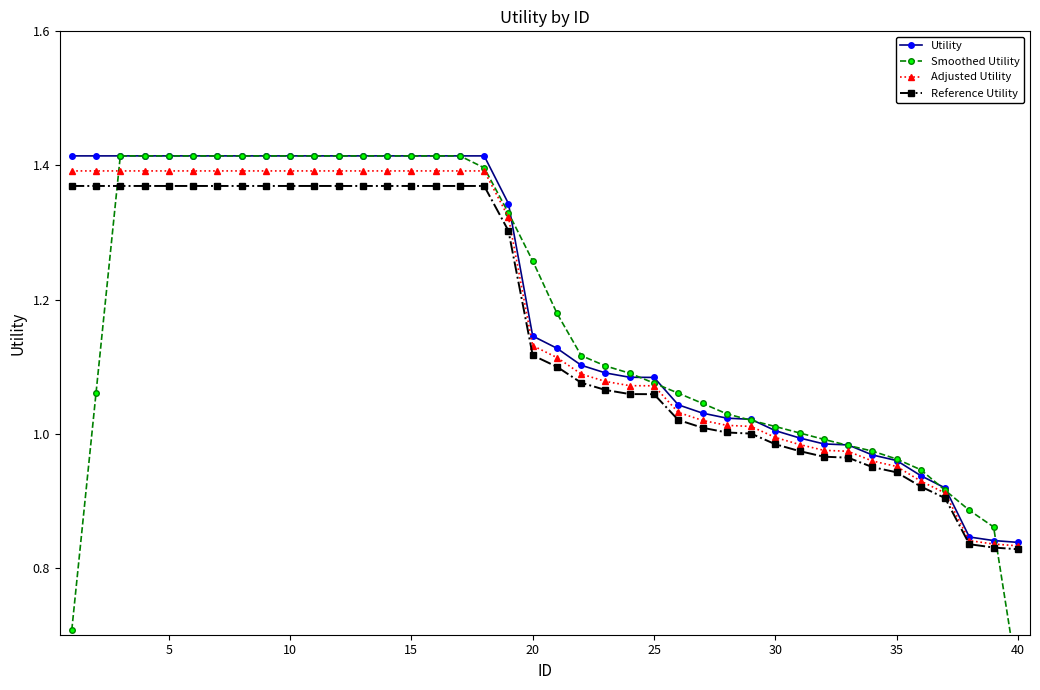

True or false: Adjusted Utility has a value of 2.3 at 0.

False